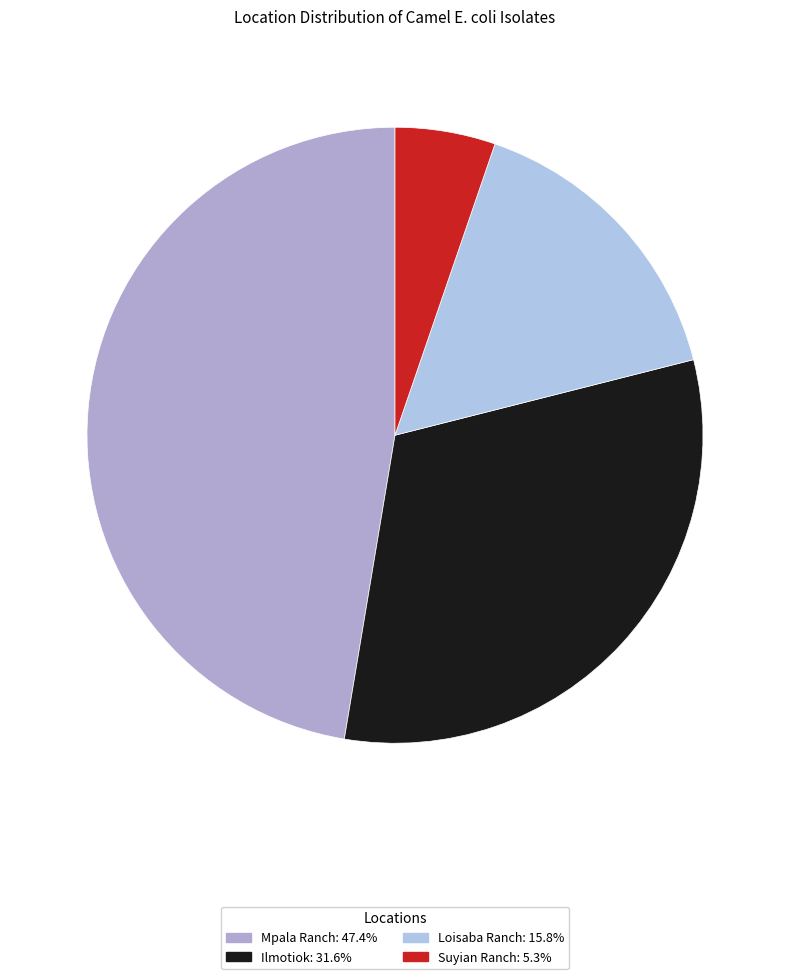

Does any single category account for the majority?

No